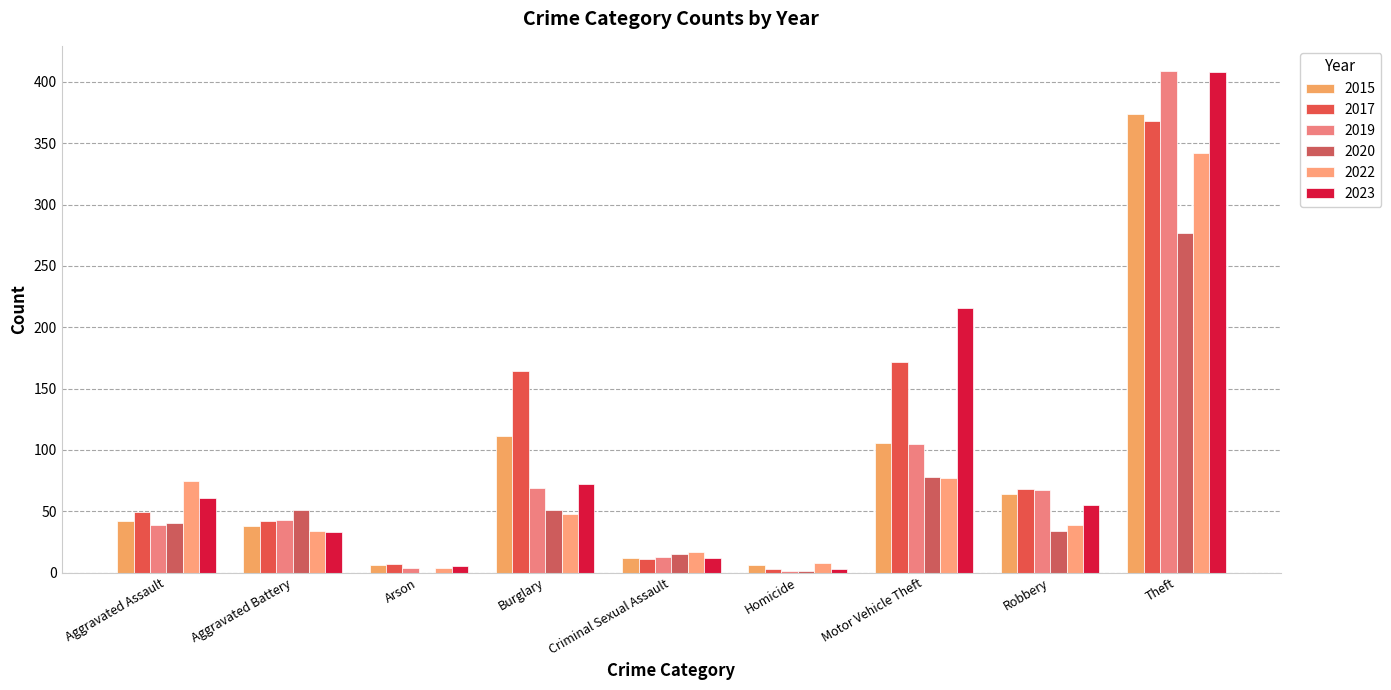

What is the average value of the 2020 series?

61